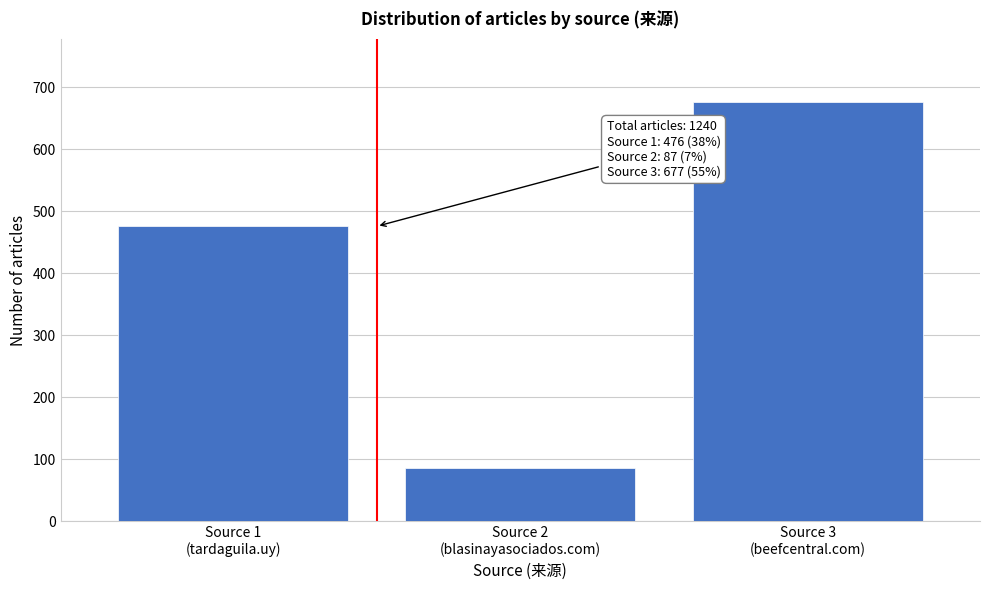

Reading left to right, transcribe all the data shown in this chart.

476	87	677